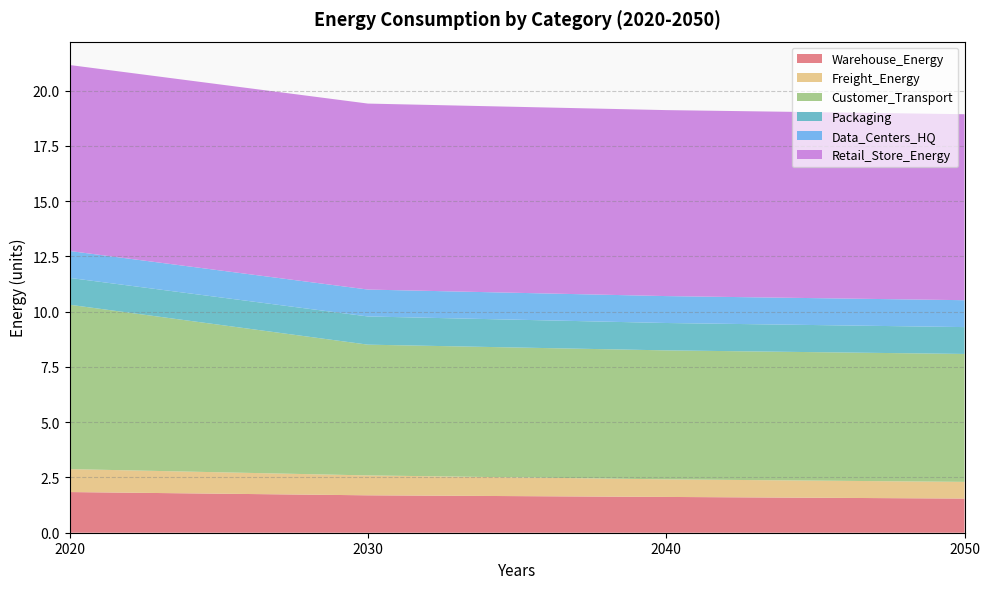

Is it true that Freight_Energy equals 0.3 at 2020?

False